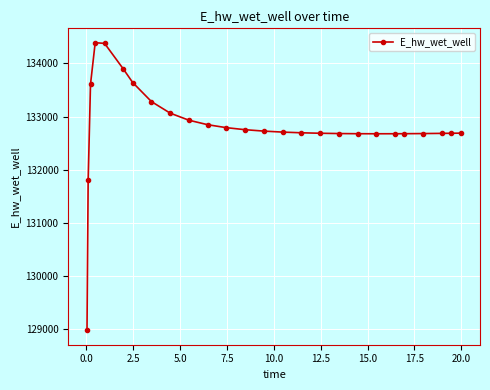

What is the sum of all values?

3453286.8